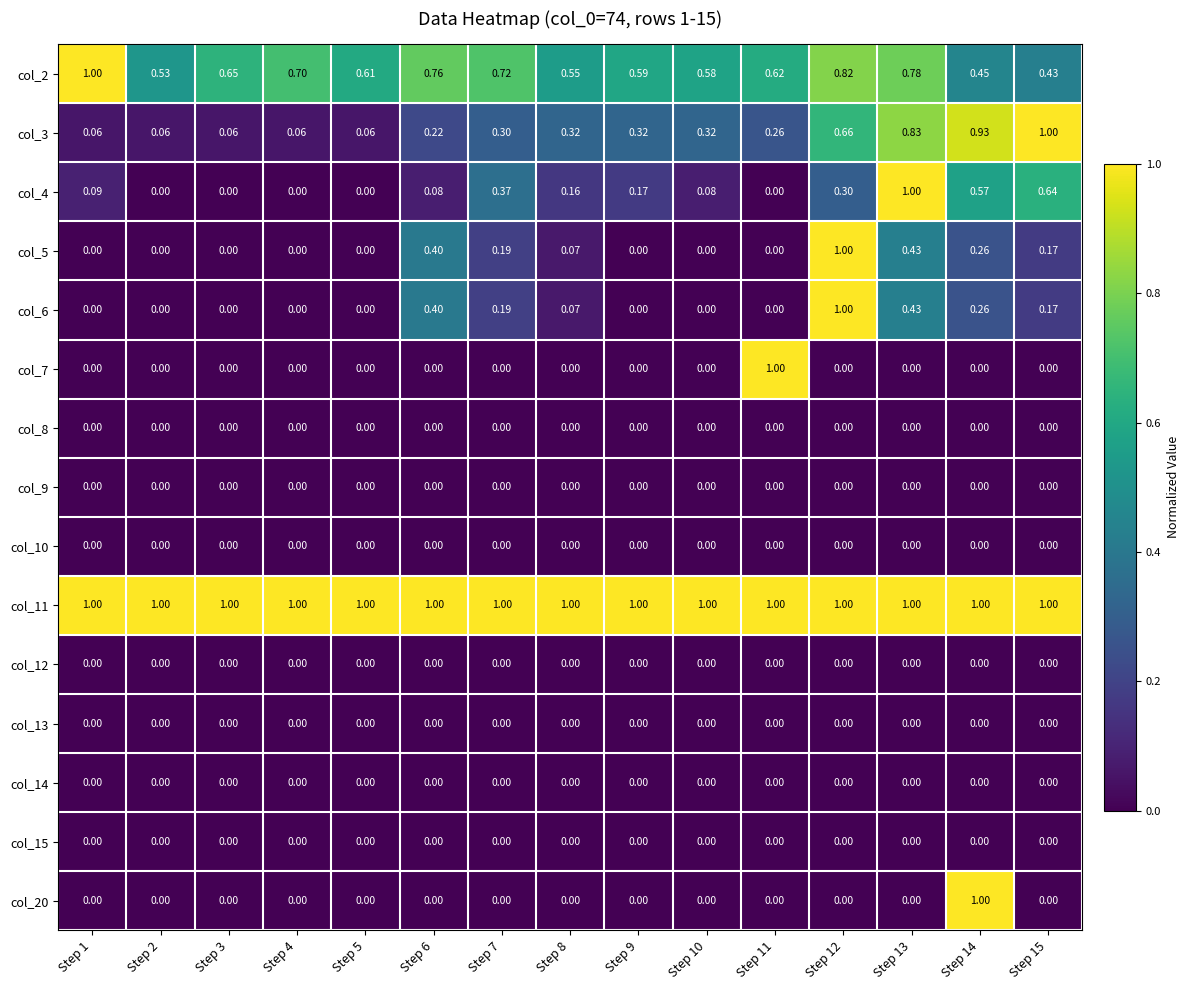

Count the number of categories in the chart.

15